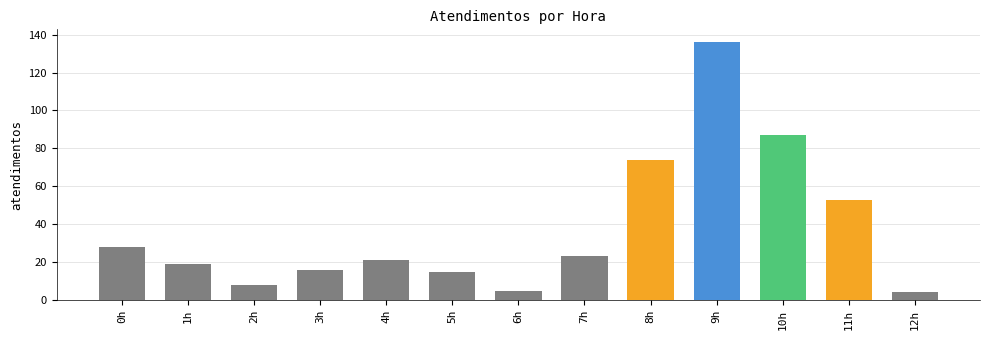

What is the value of the 5th bar from the left?

21